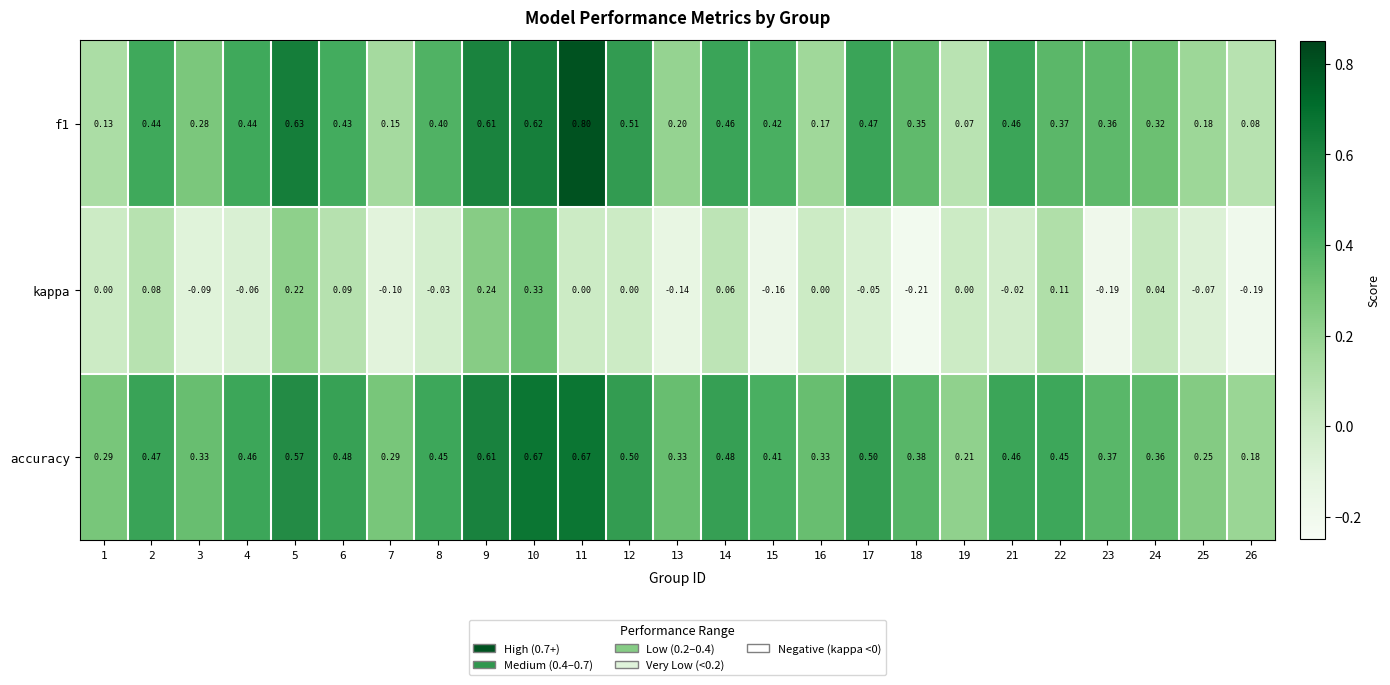

Is the value of accuracy at 24 greater than the value of kappa at 17?

Yes